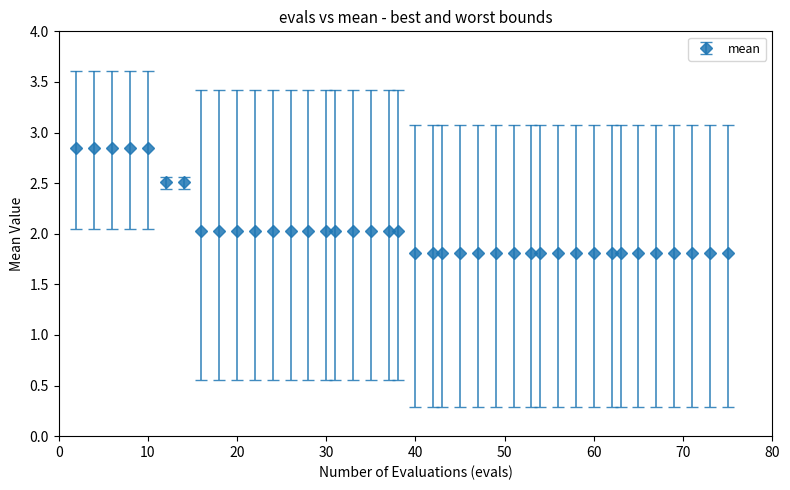

What is the minimum value shown in the chart?

1.8